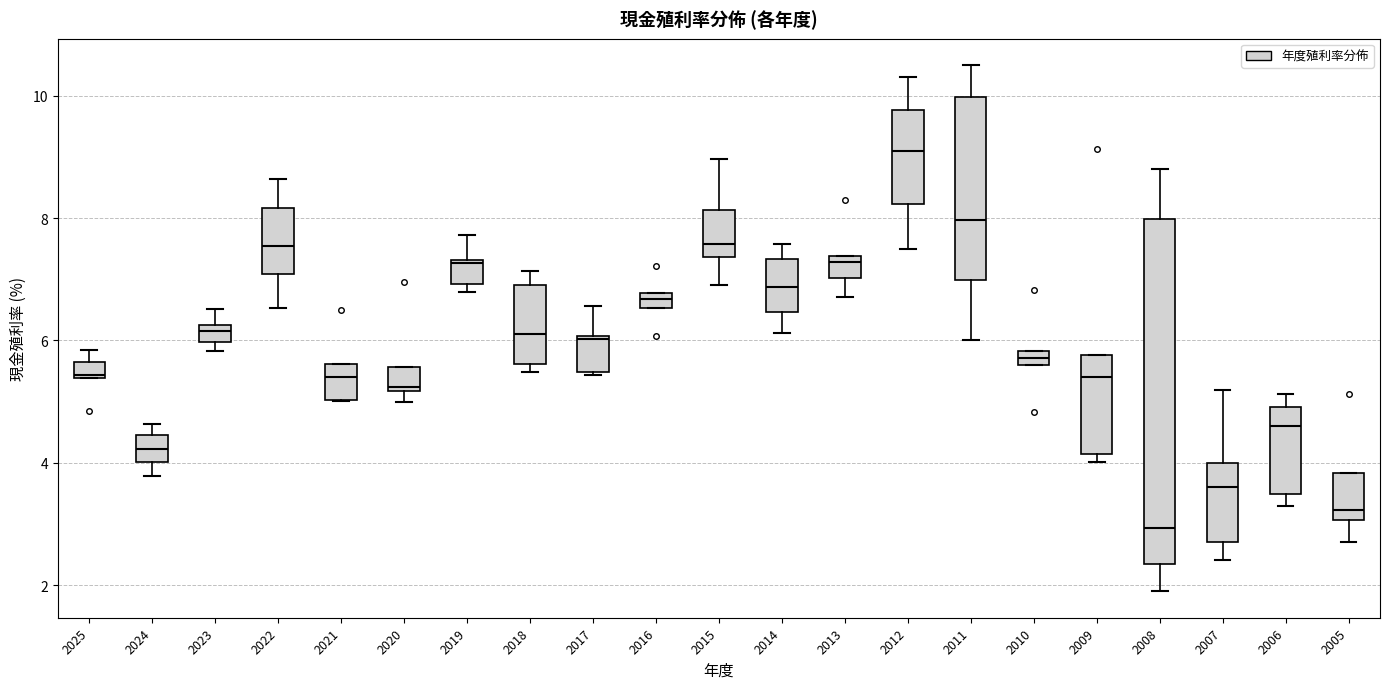

Comparing the boxes themselves (not the whiskers), which one is the tallest?

2008